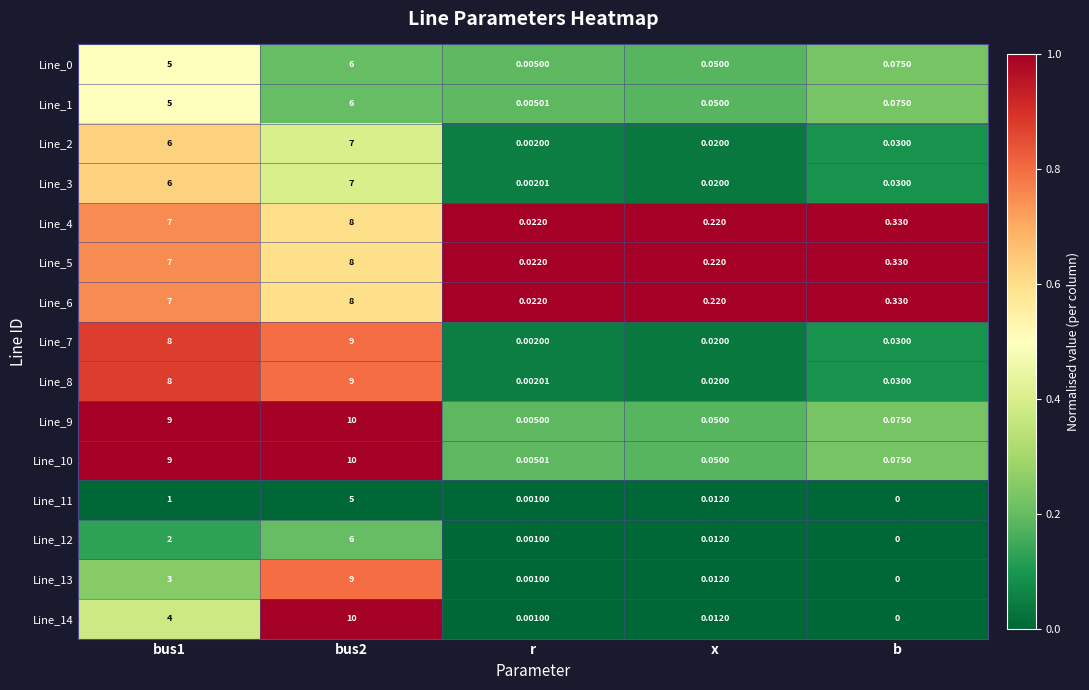

At which category does the chart reach its minimum across all series?

b